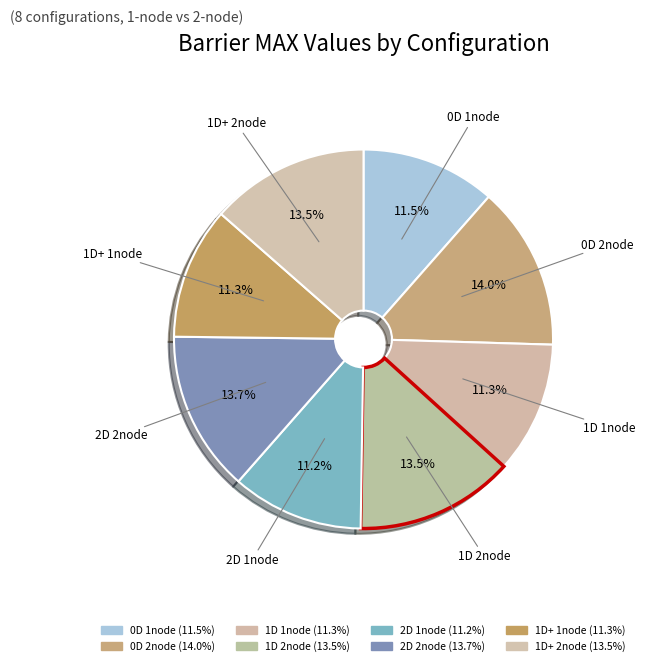

How many segments does this pie chart have?

8